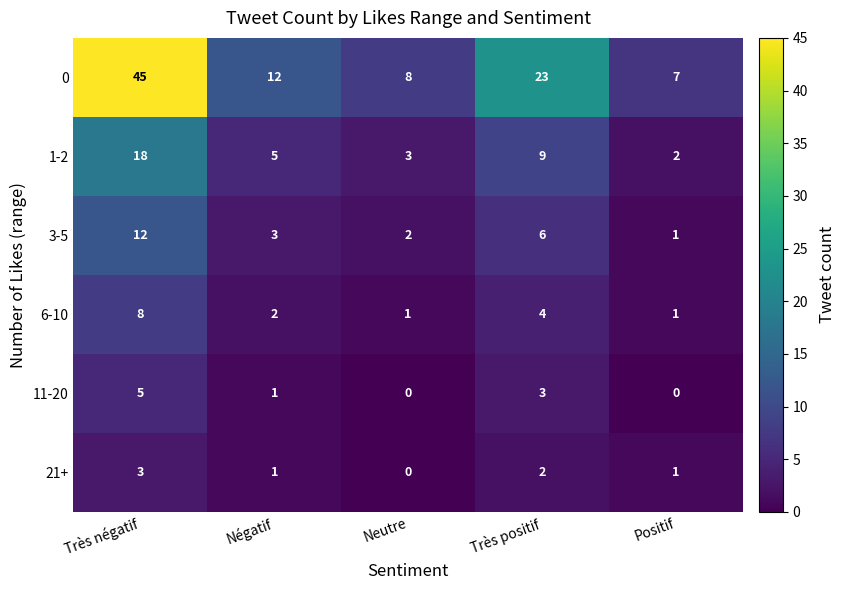

Which series has the largest total across all categories?

0